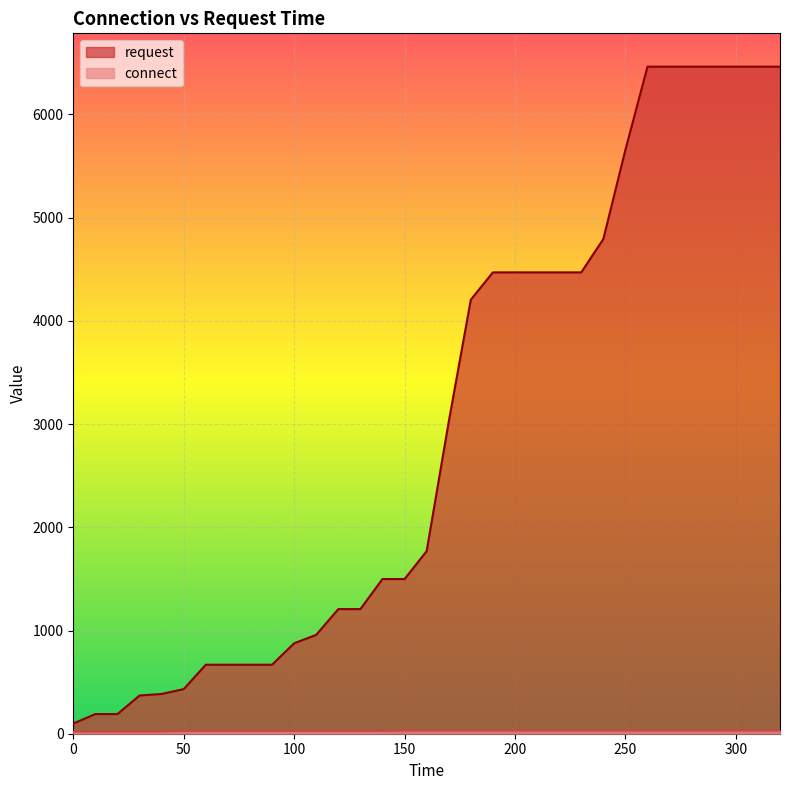

True or false: request and connect cross at least once.

False